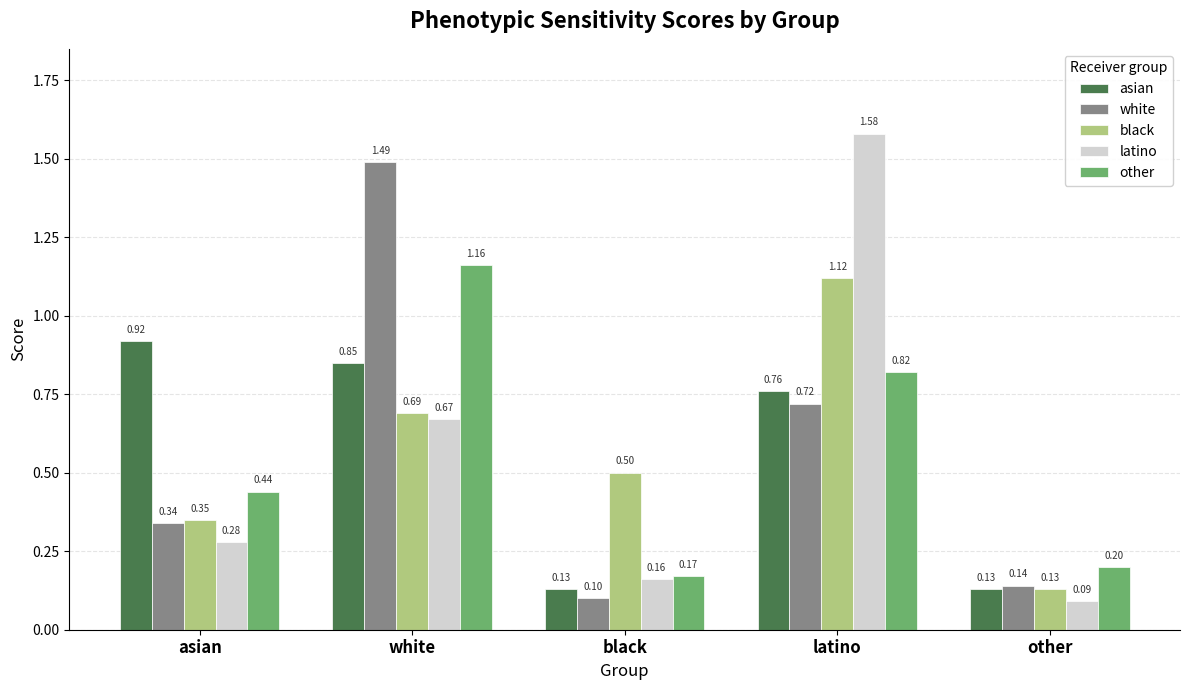

Where is white nearest to the value 0?

black